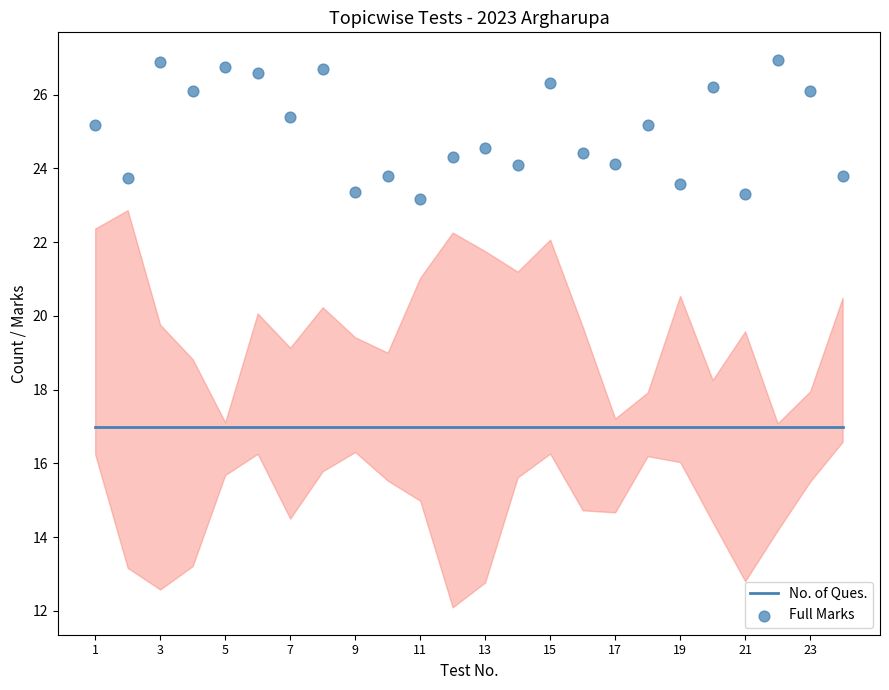

At how many categories does at least one series exceed 25?

12